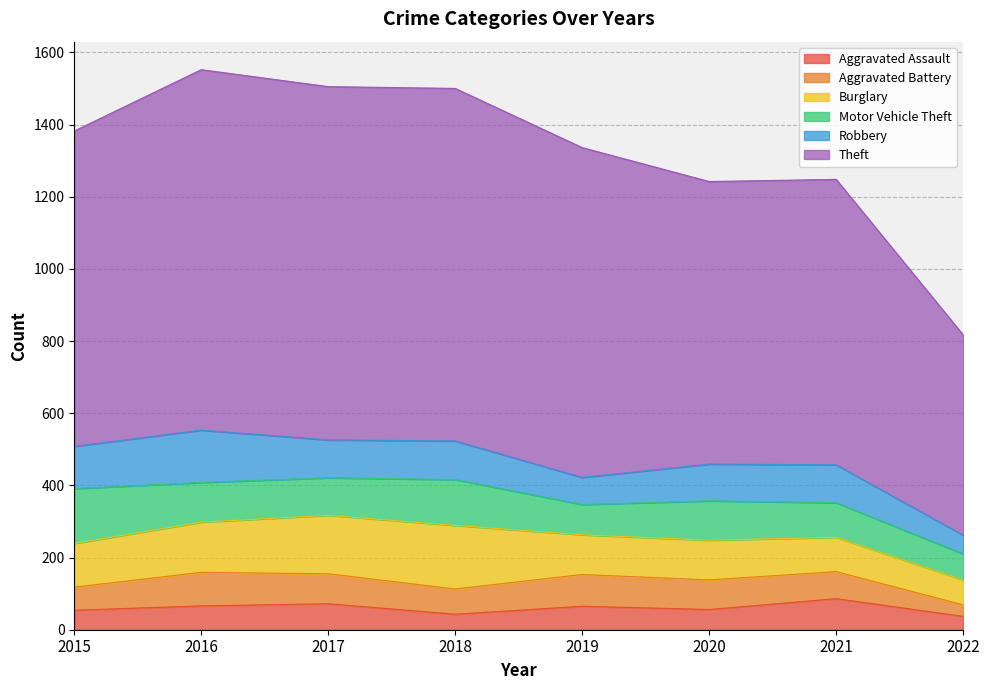

What is the spread (max minus min) of values at 2018?

934